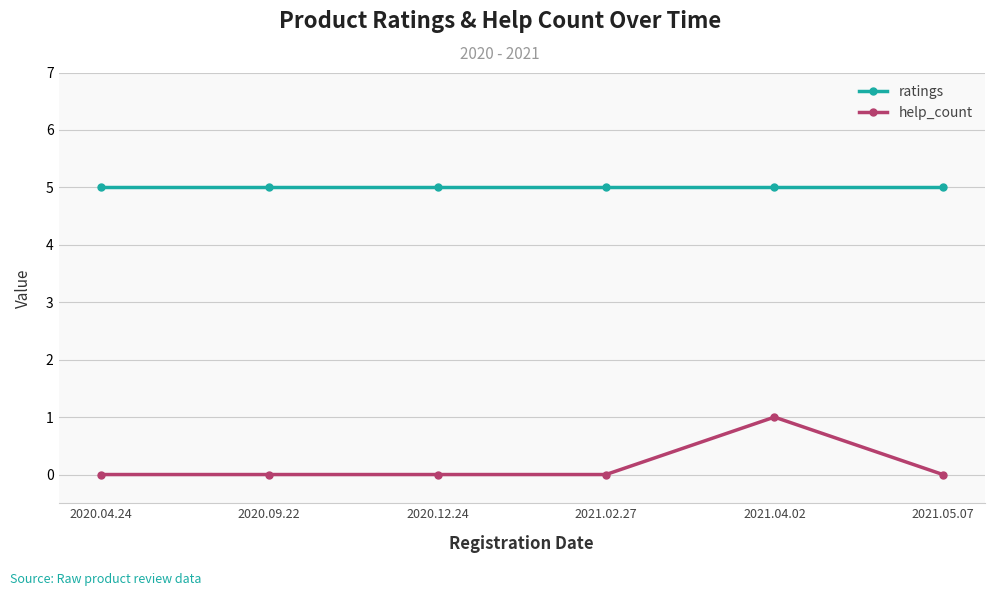

The ratings series shows 7 at 2020.09.22. True or false?

False